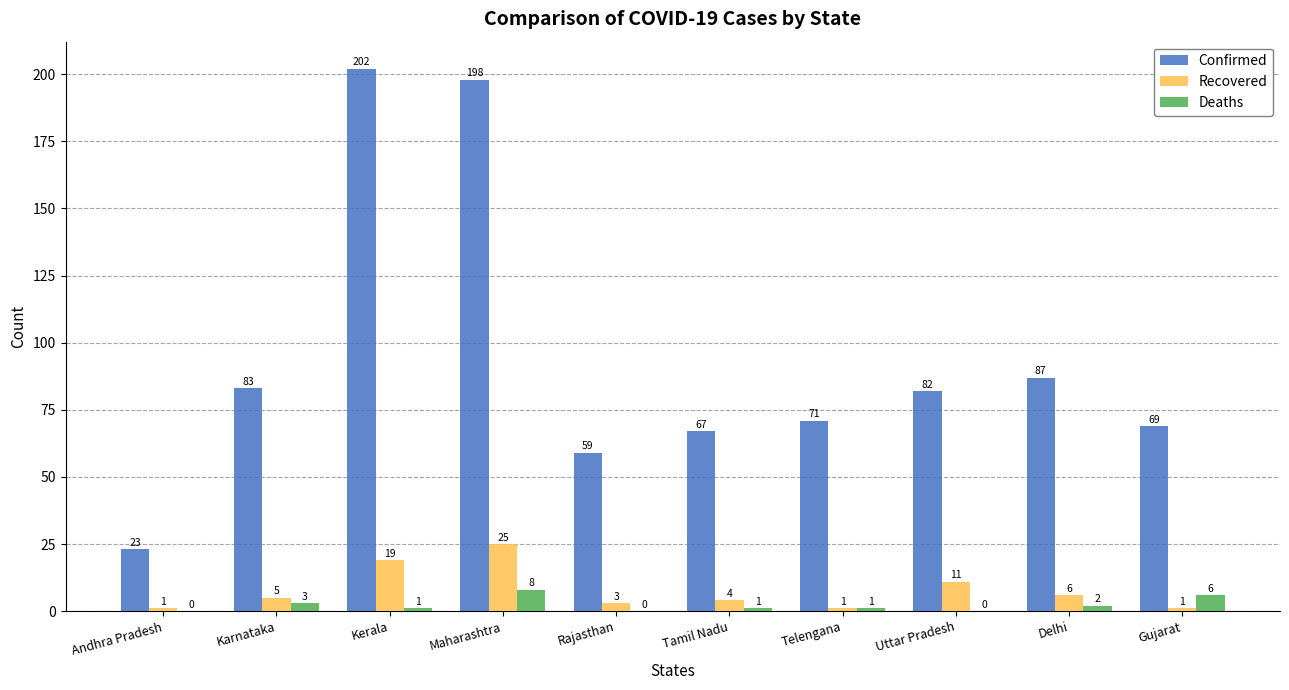

How many positive values does the Deaths series have?

7